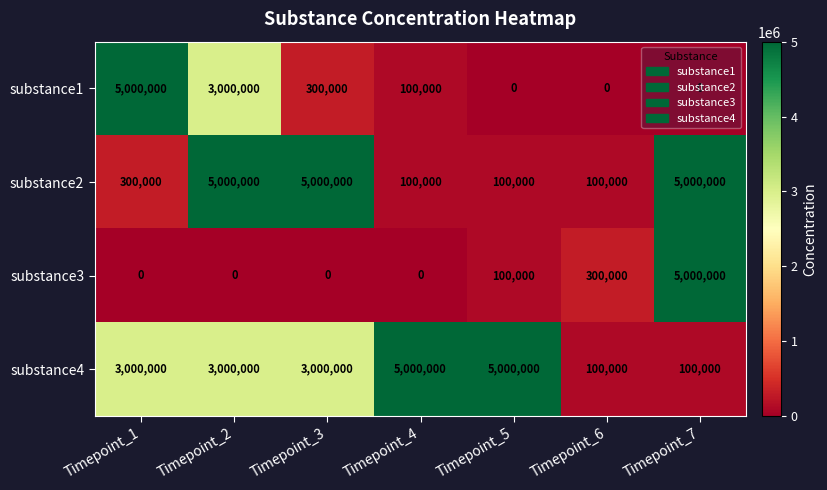

What is the spread (max minus min) of values at Timepoint_6?

300000